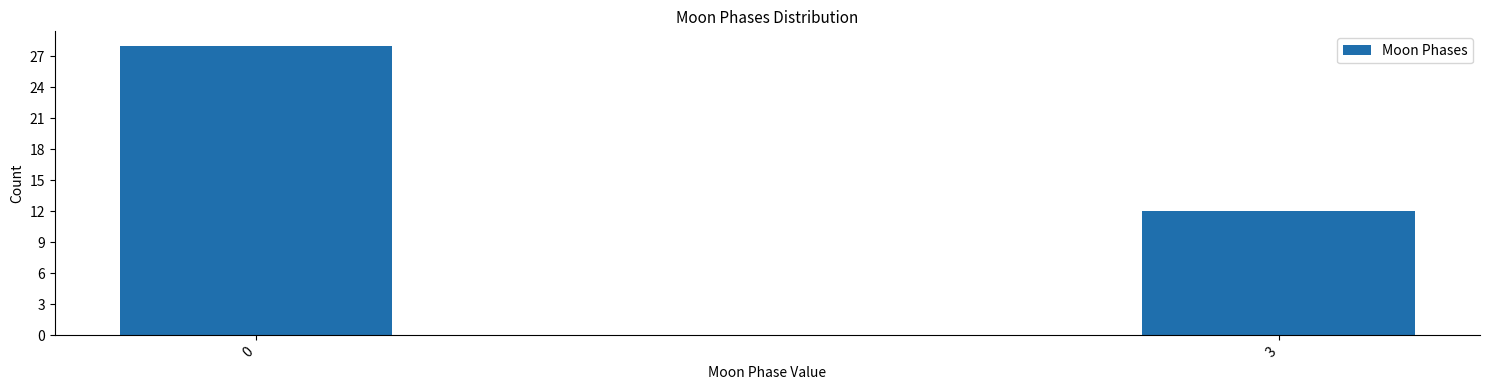

Reading left to right, list all the values displayed in this chart.

0=28	3=12